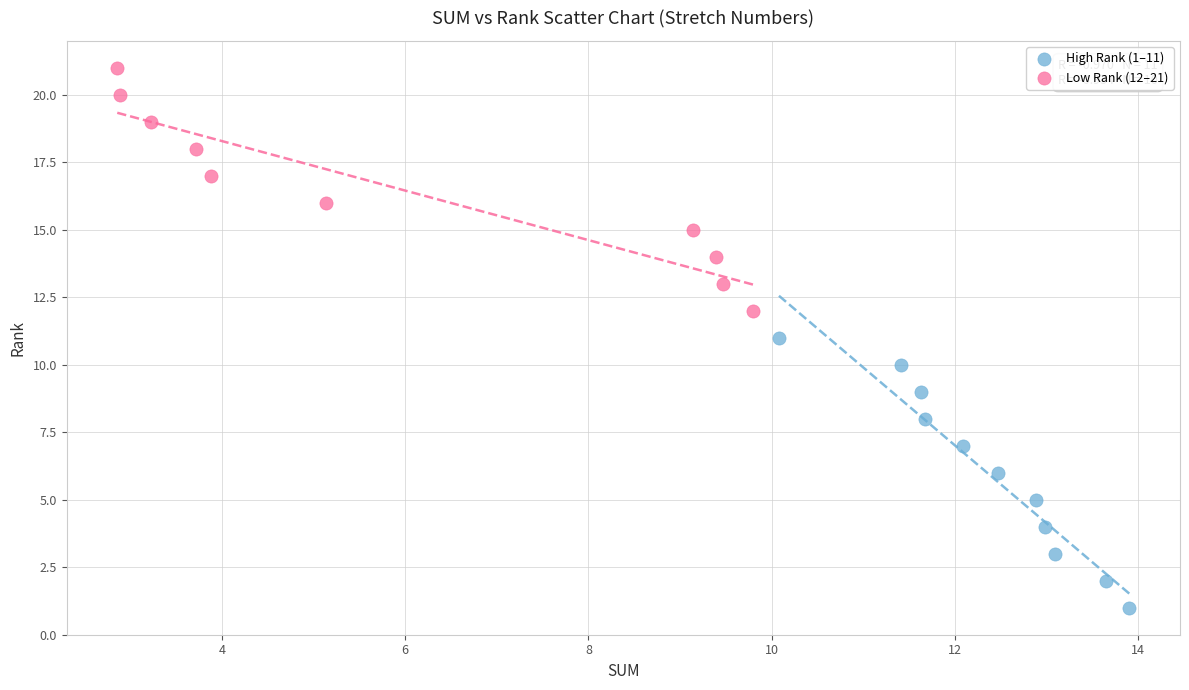

Which series has the largest Y range (max minus min)?

High Rank (1–11)